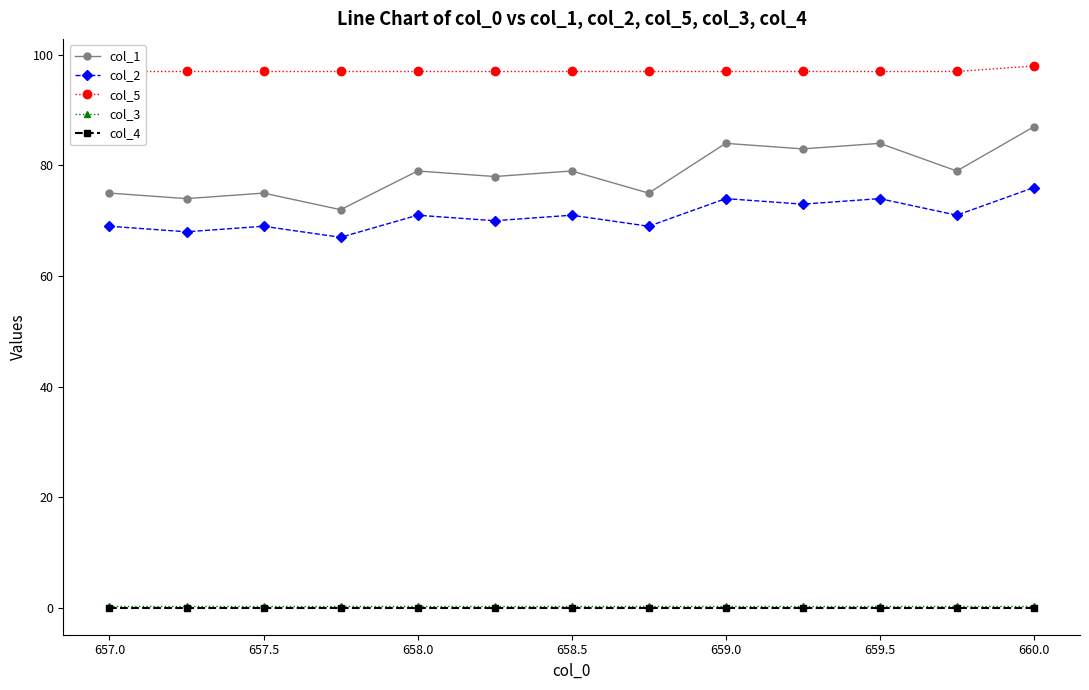

True or false: col_3 and col_2 cross at least once.

False